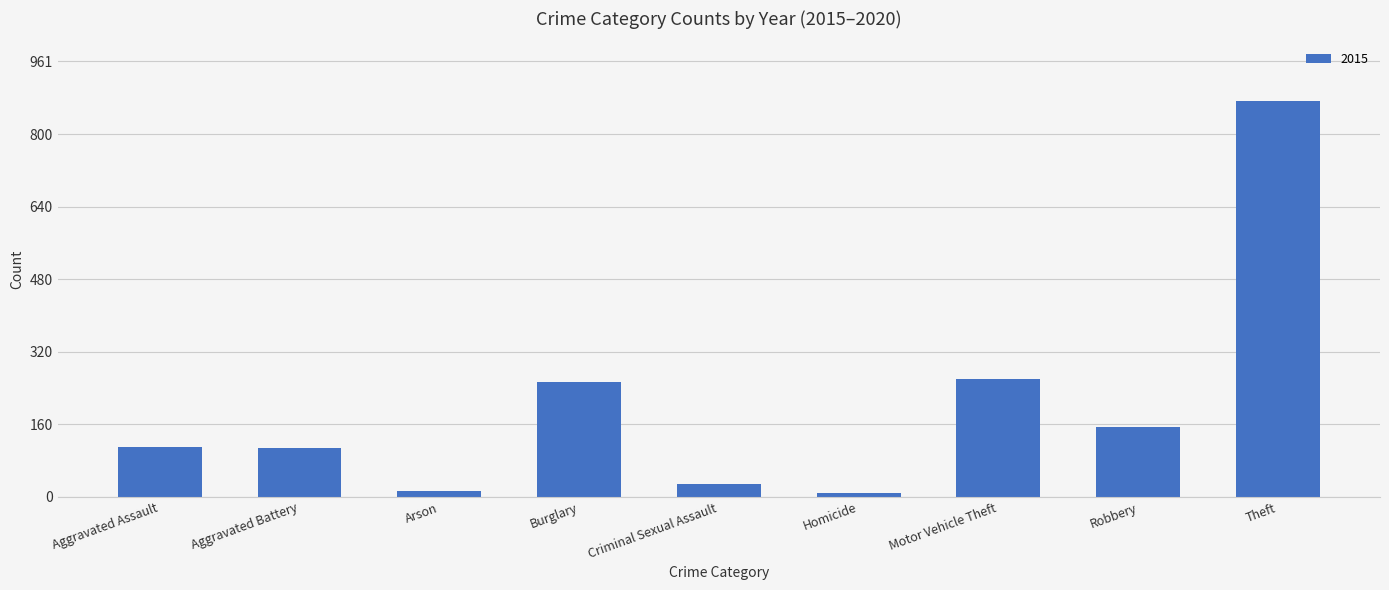

Which has a higher value, Aggravated Battery or Criminal Sexual Assault?

Aggravated Battery